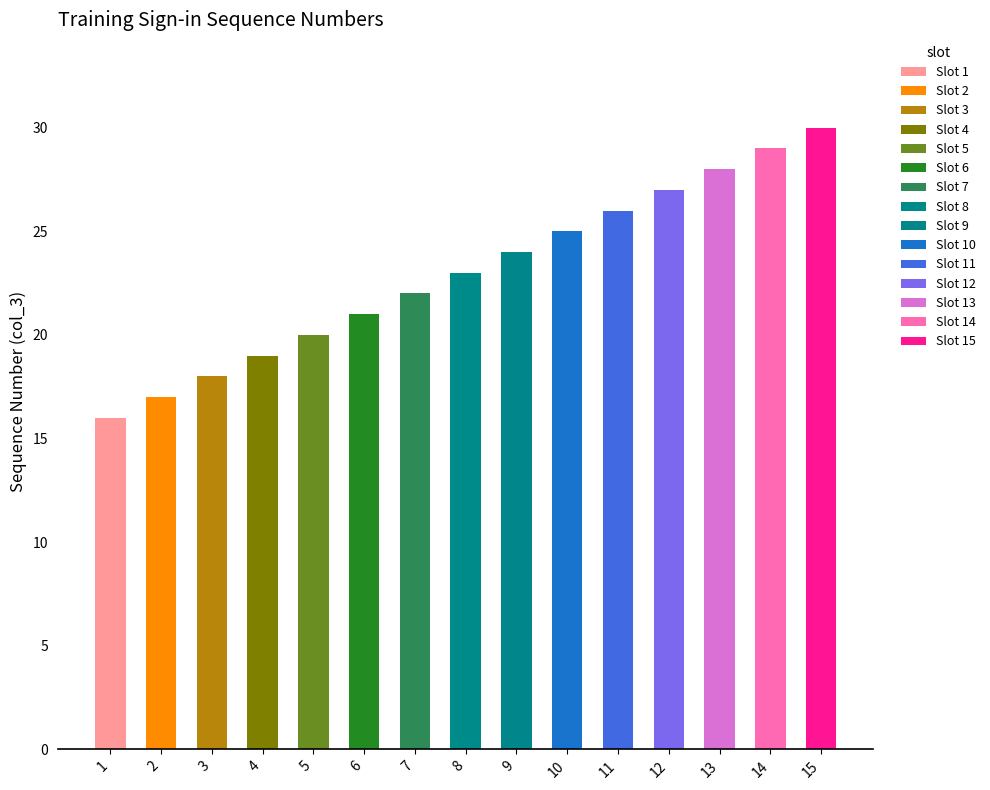

What is the value of the 11th bar from the left?

26